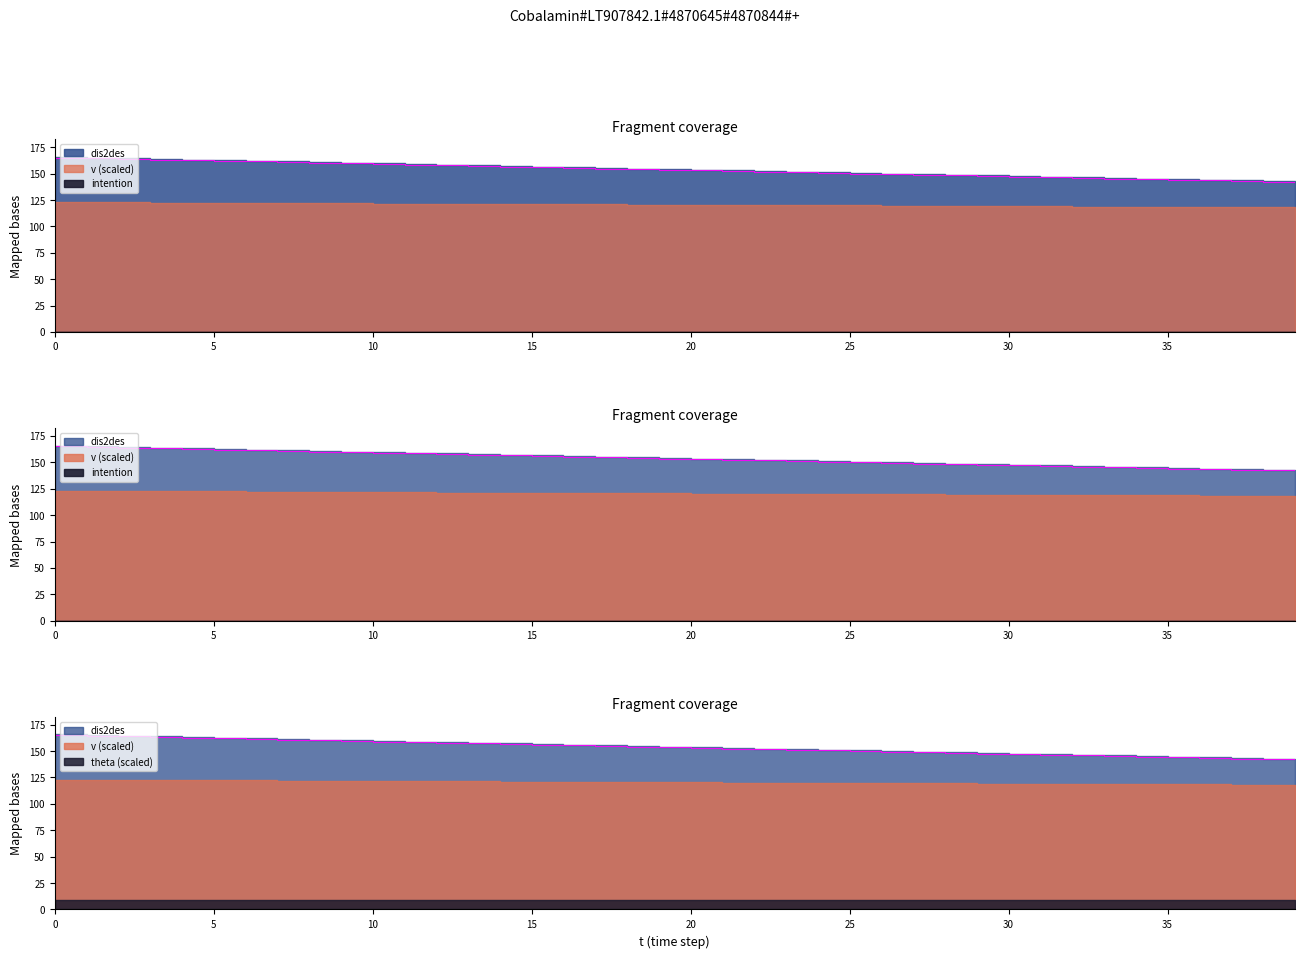

Is it true that dis2des equals 38.7 at 37?

False